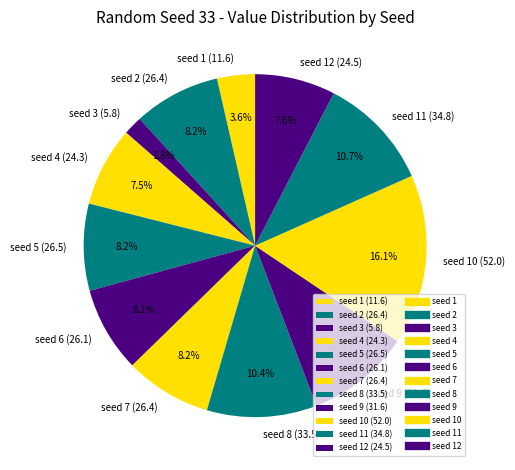

How many segments does this pie chart have?

12